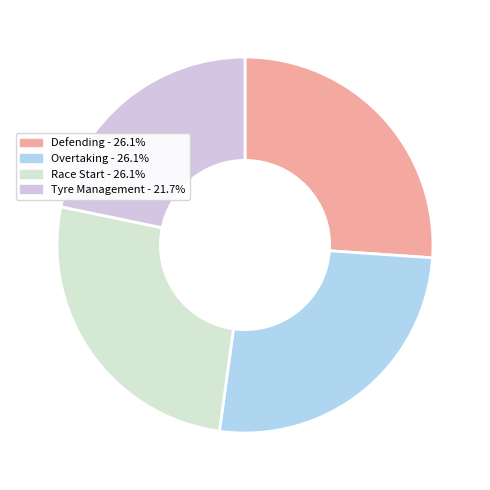

How many segments does this pie chart have?

4